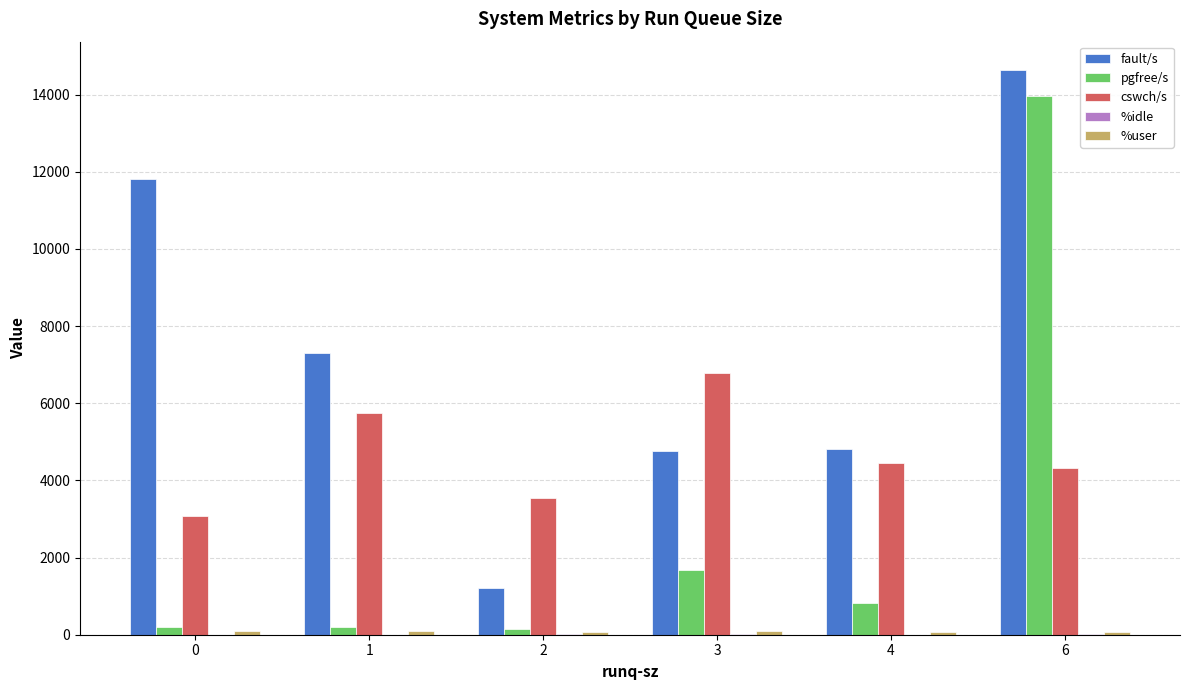

Which series has the largest range (max minus min)?

pgfree/s